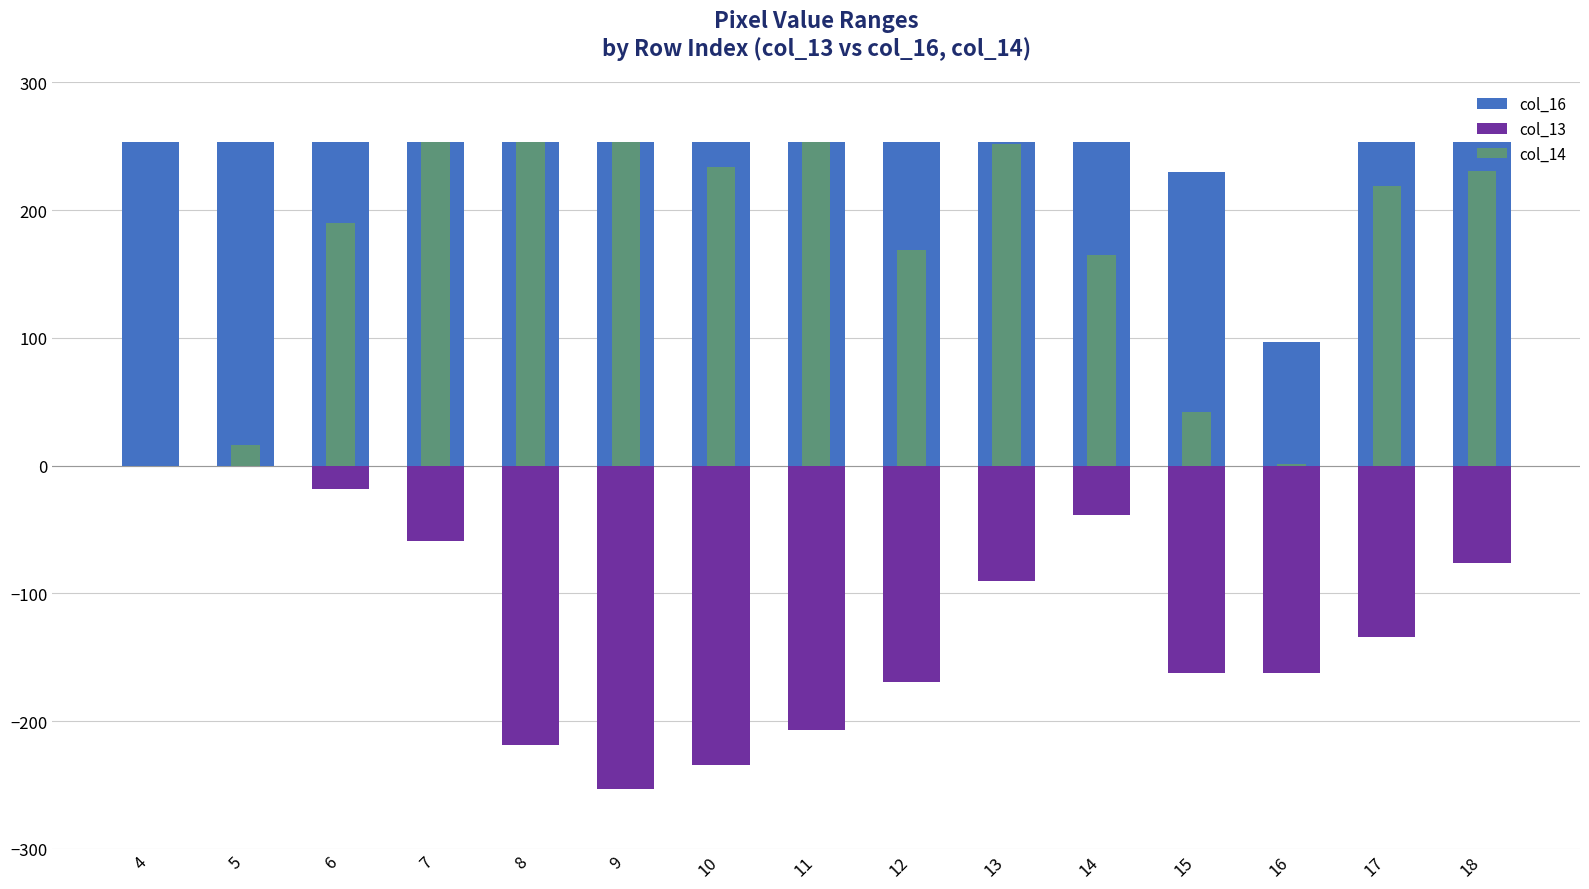

How many data points in col_14 are above 219?

7